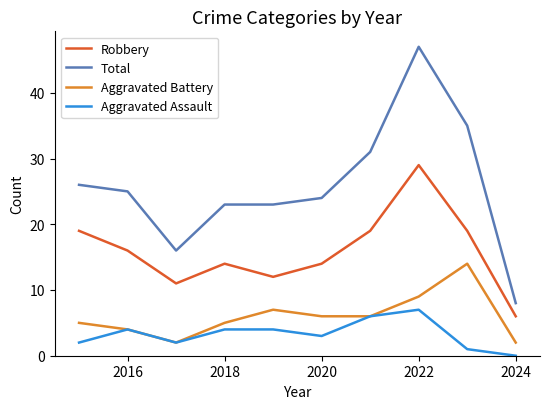

True or false: Aggravated Assault and Robbery cross at least once.

False